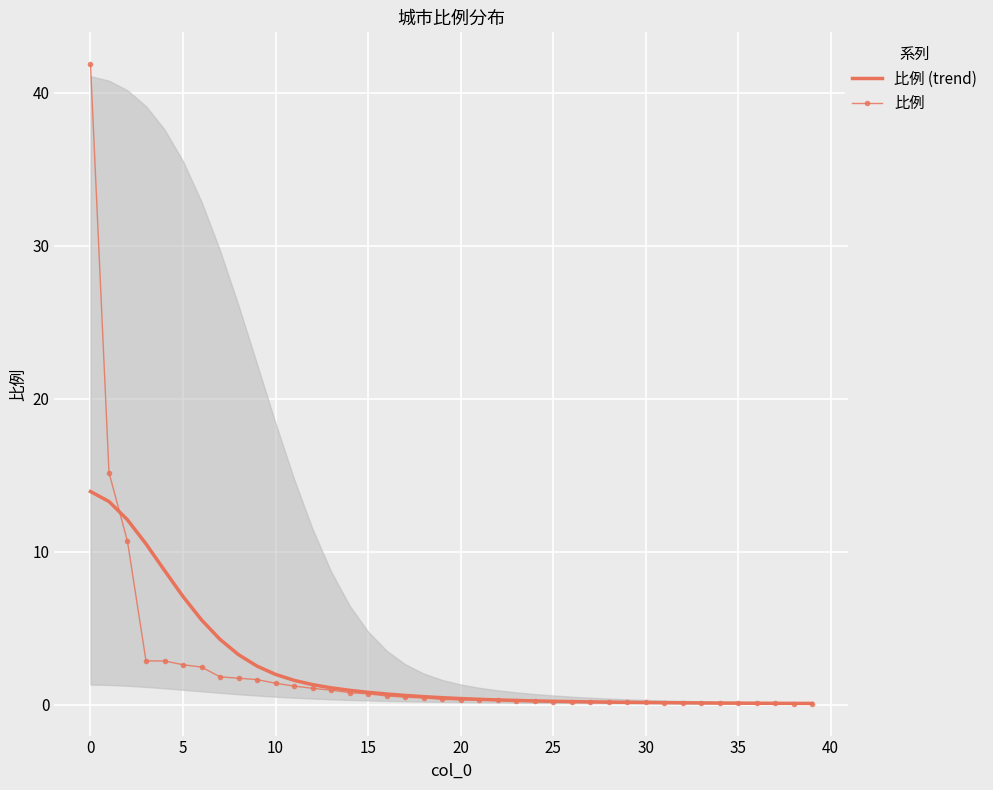

True or false: 比例 (trend) has more than 1 interior local peaks.

False